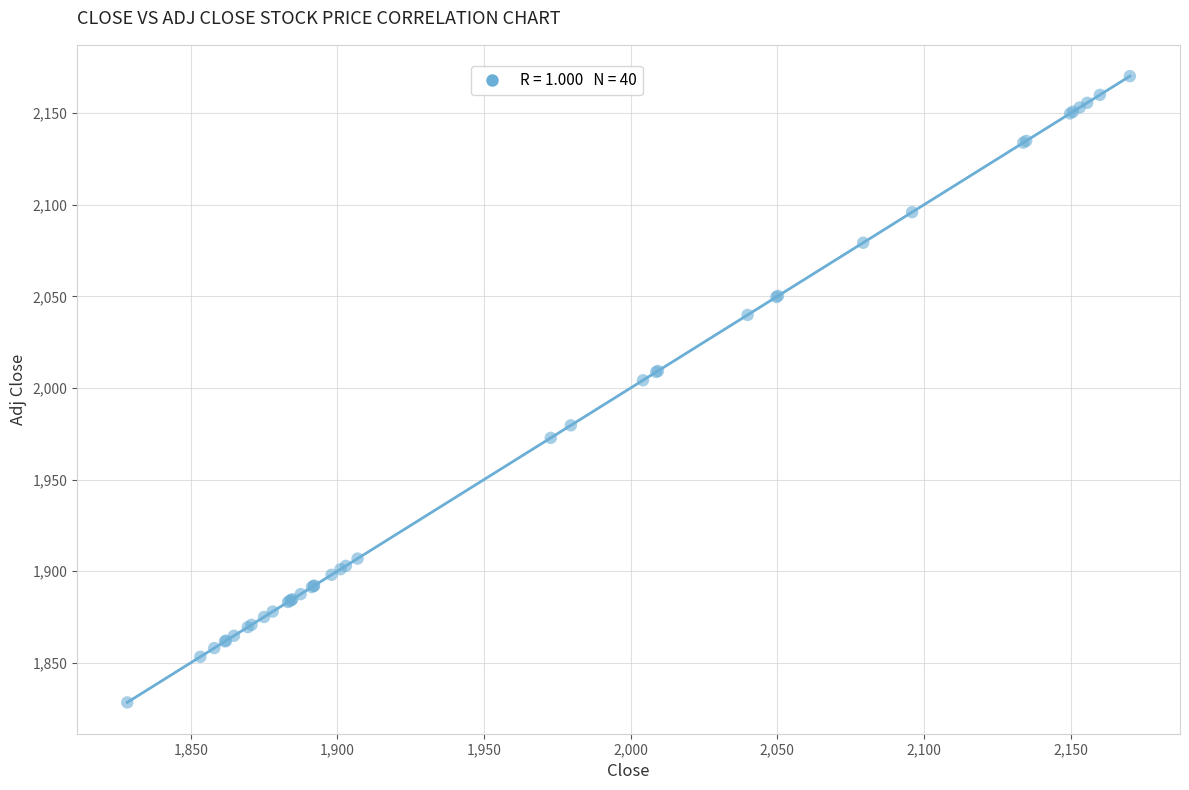

What Y value in the scatter plot is closest to 1999?

2004.2